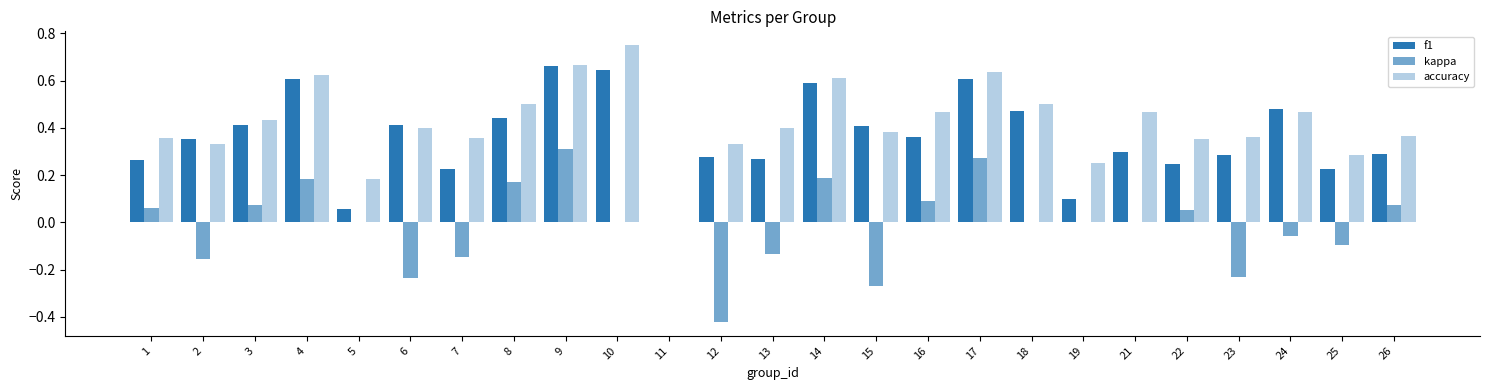

List the labels in order of f1 value, largest first.

9, 10, 4, 17, 14, 24, 18, 8, 6, 3, 15, 16, 2, 21, 26, 23, 12, 13, 1, 22, 25, 7, 19, 5, 11